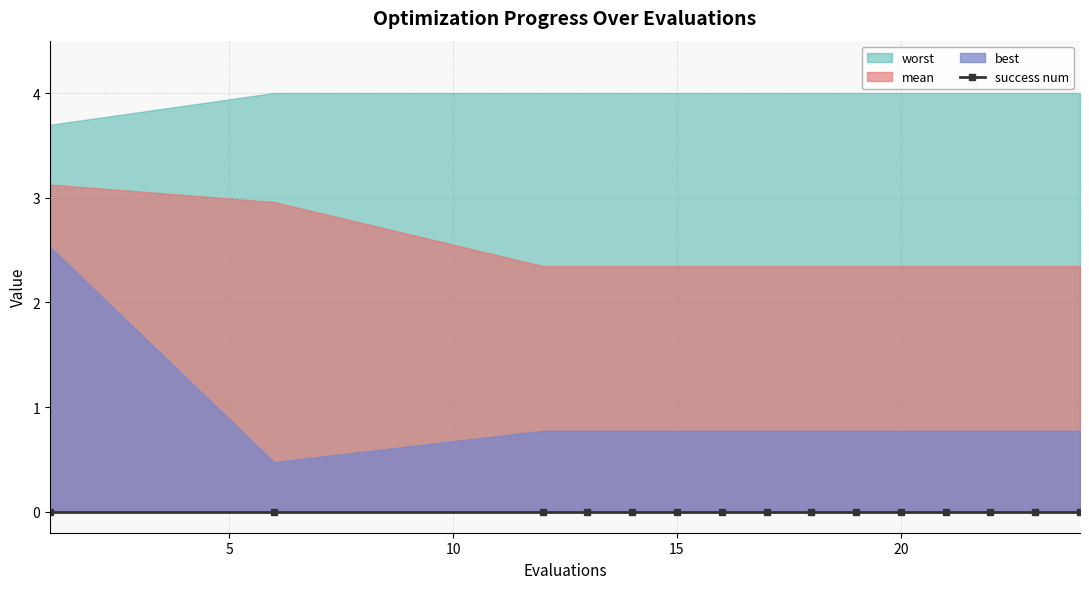

True or false: worst and mean cross at least once.

False